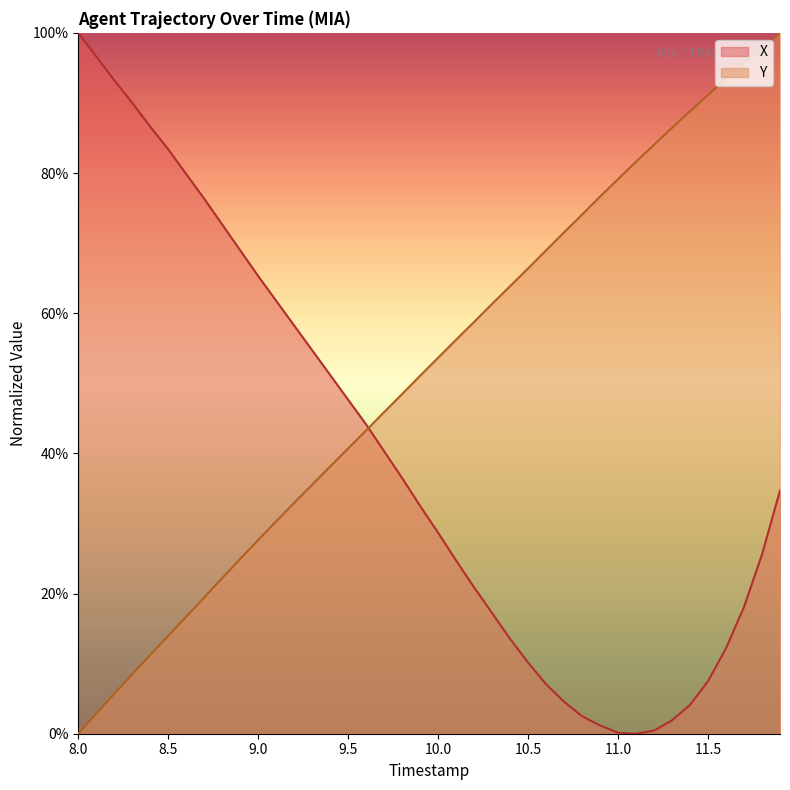

What is the label of the 14th point from the left?

9.3